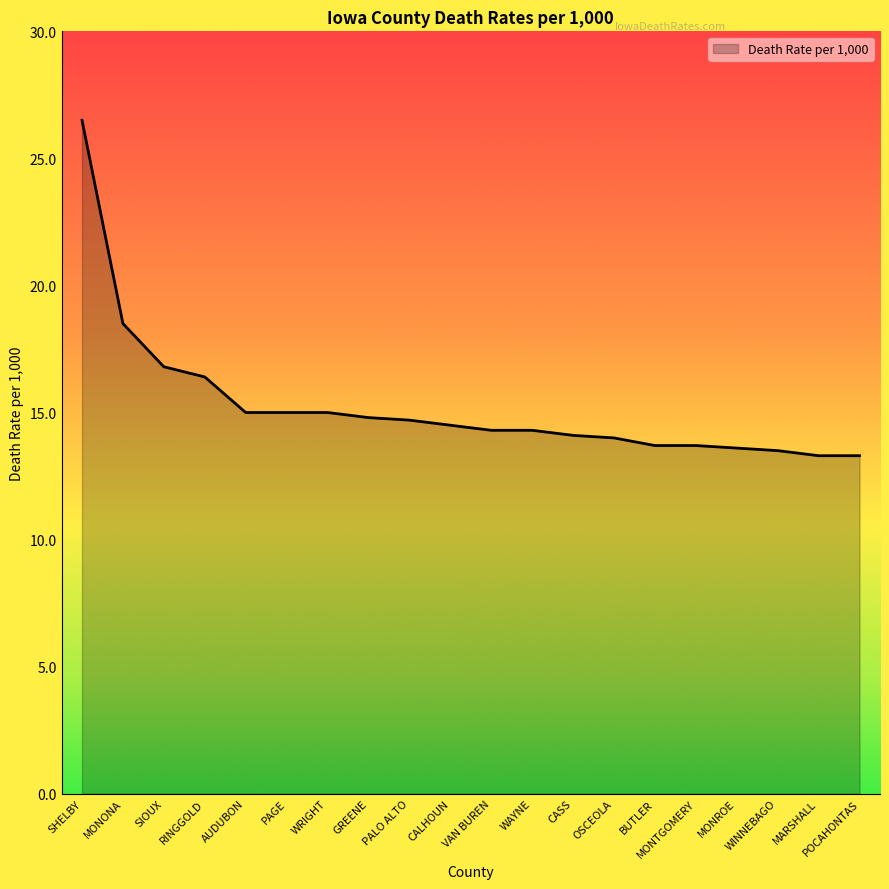

What is the minimum value shown in the chart?

13.3